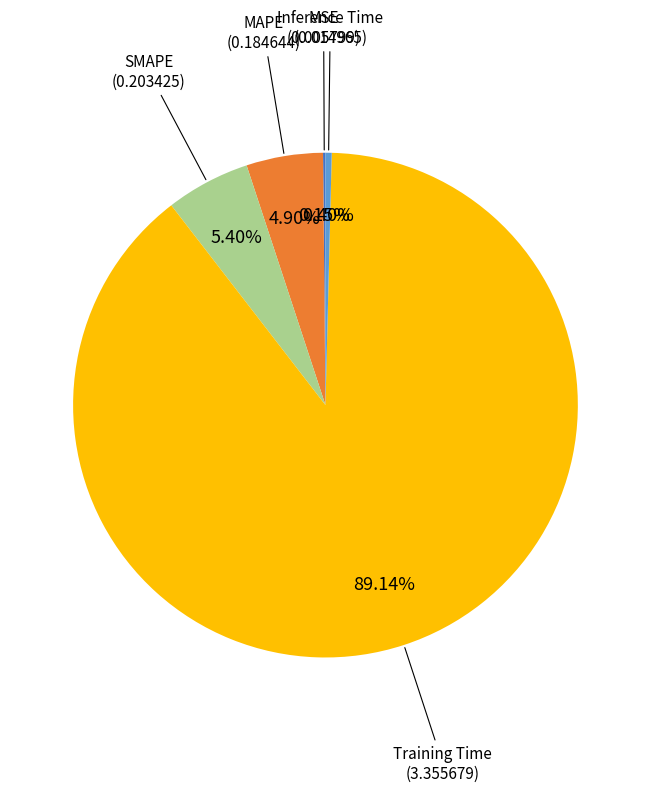

Is there any slice that represents more than half of the pie?

Yes